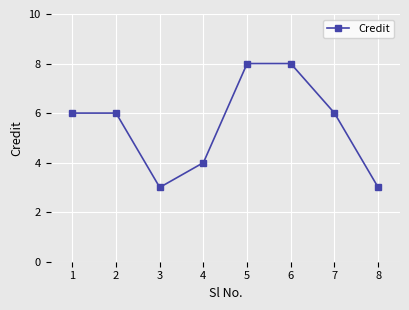

What is the smallest value displayed?

3